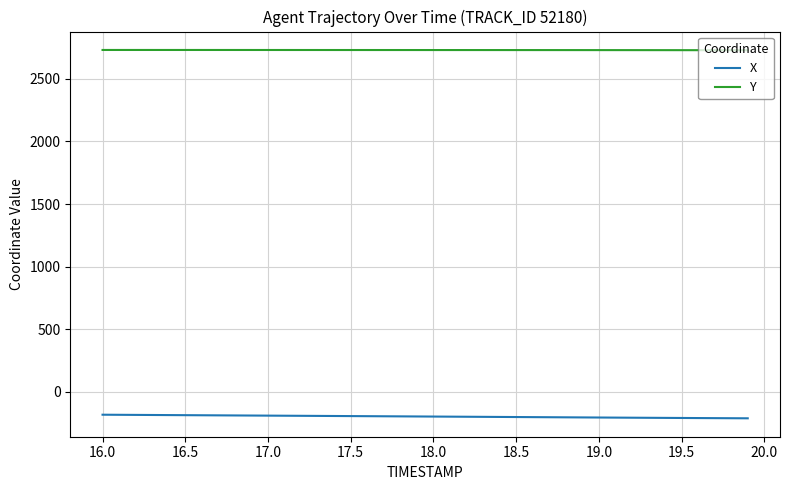

Which series has the largest total across all categories?

Y